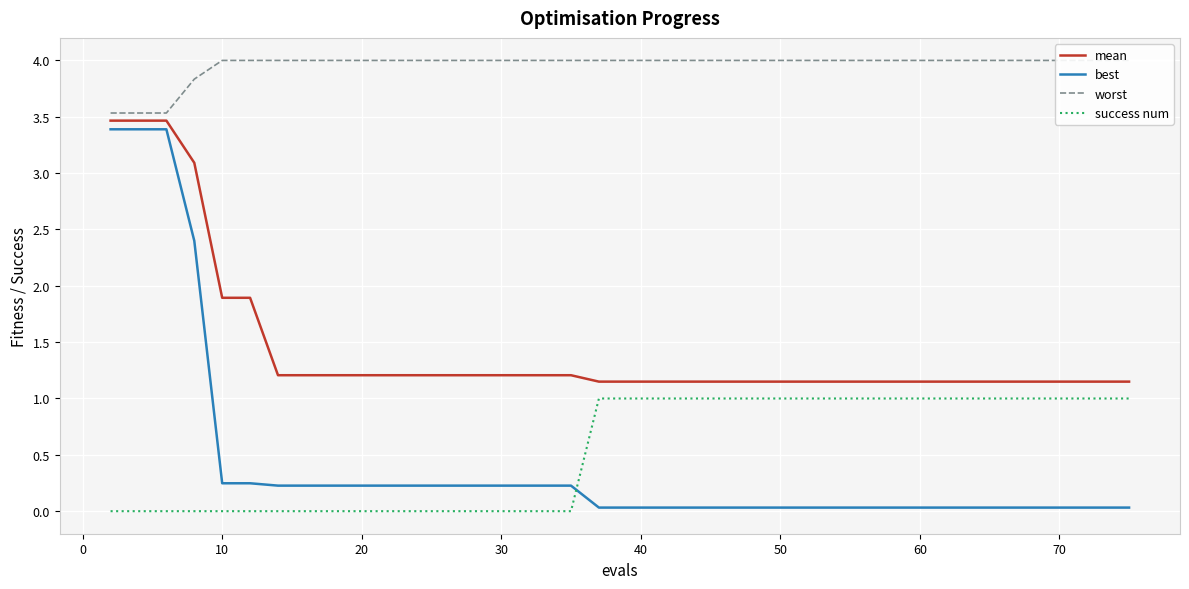

True or false: success num and mean intersect in this chart.

False